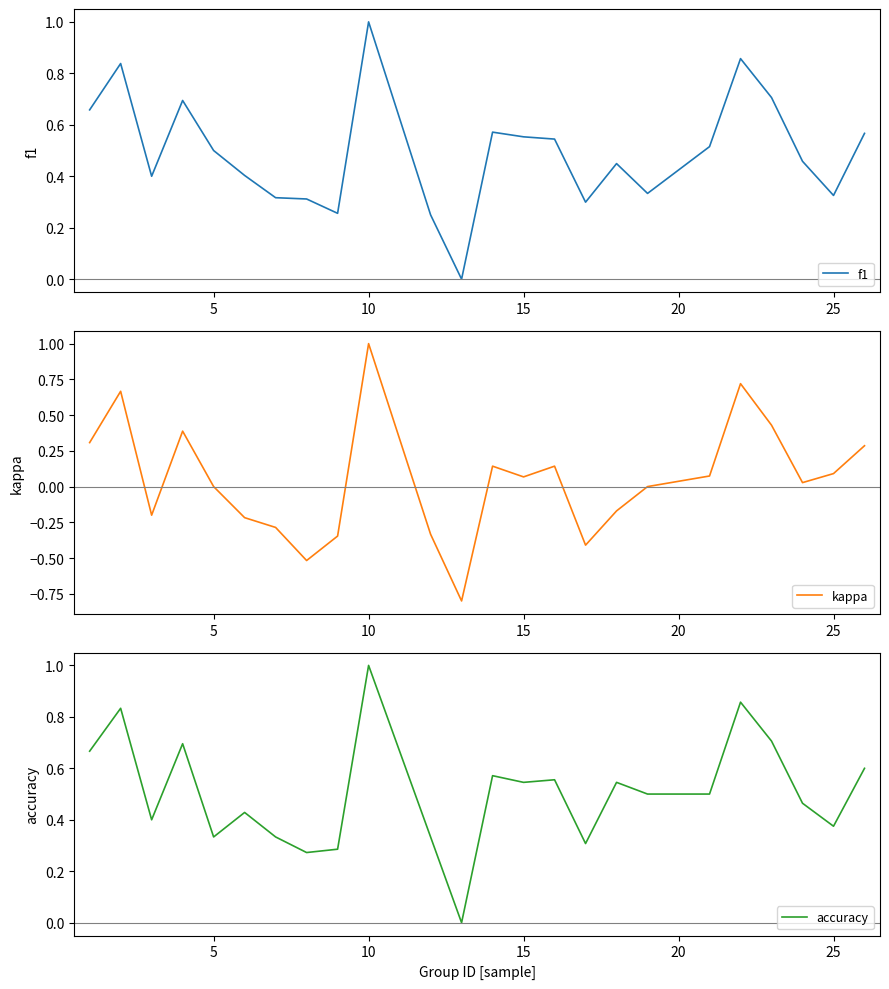

At which label does accuracy reach its peak?

10